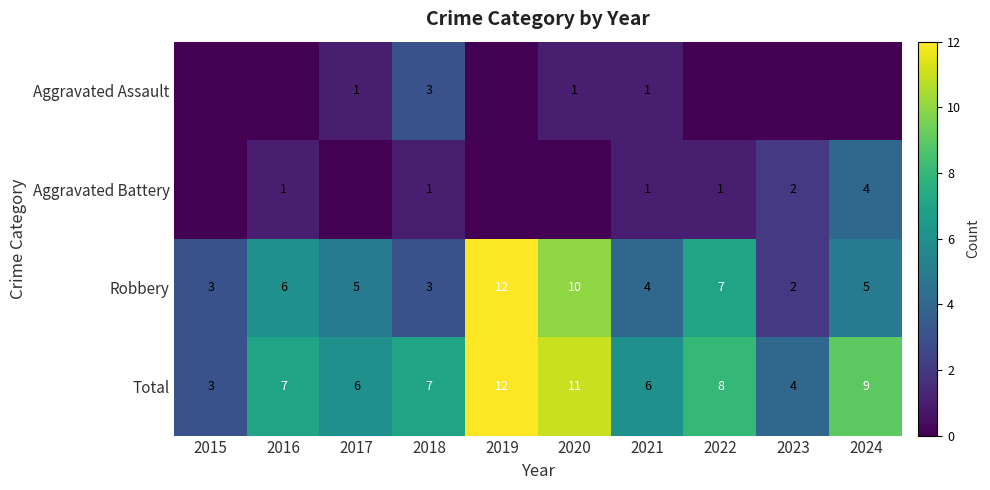

What is the sum of all Total values?

73